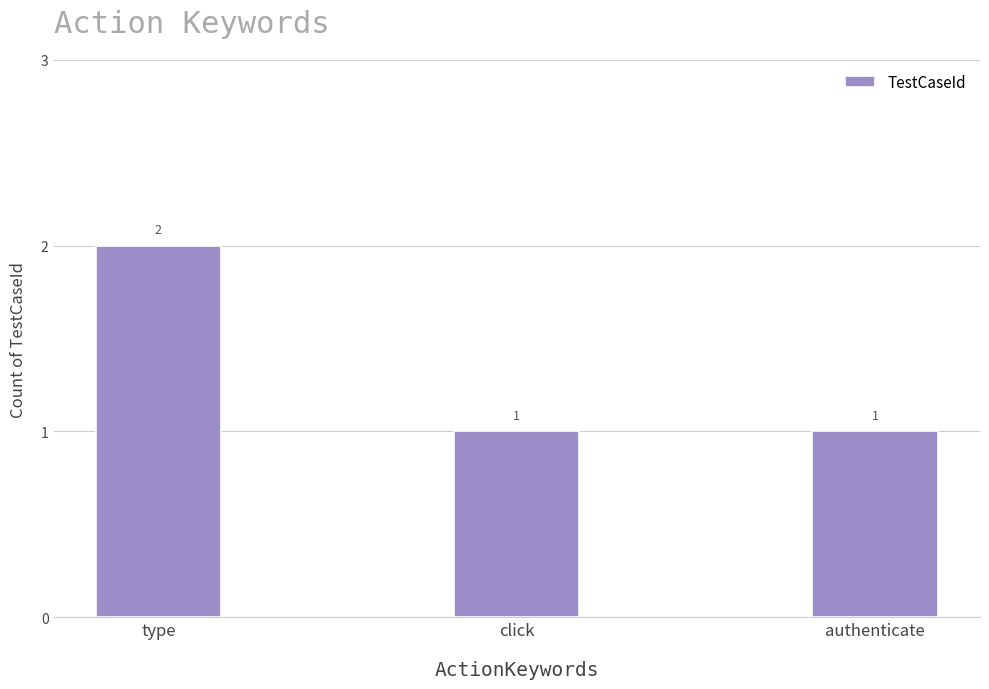

What is the difference between the values at click and type?

1